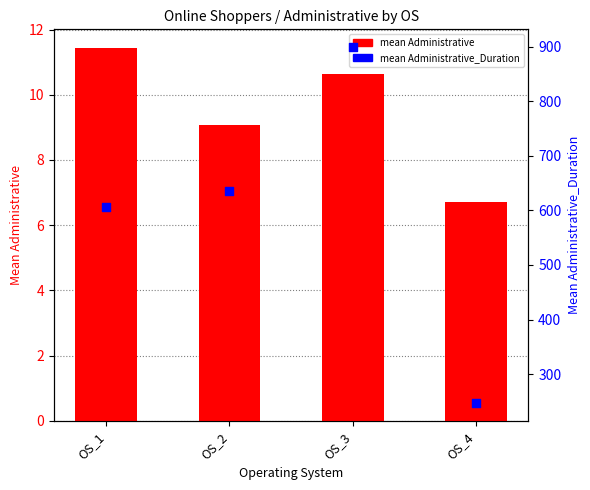

Which series contains the lowest Y value?

mean Administrative